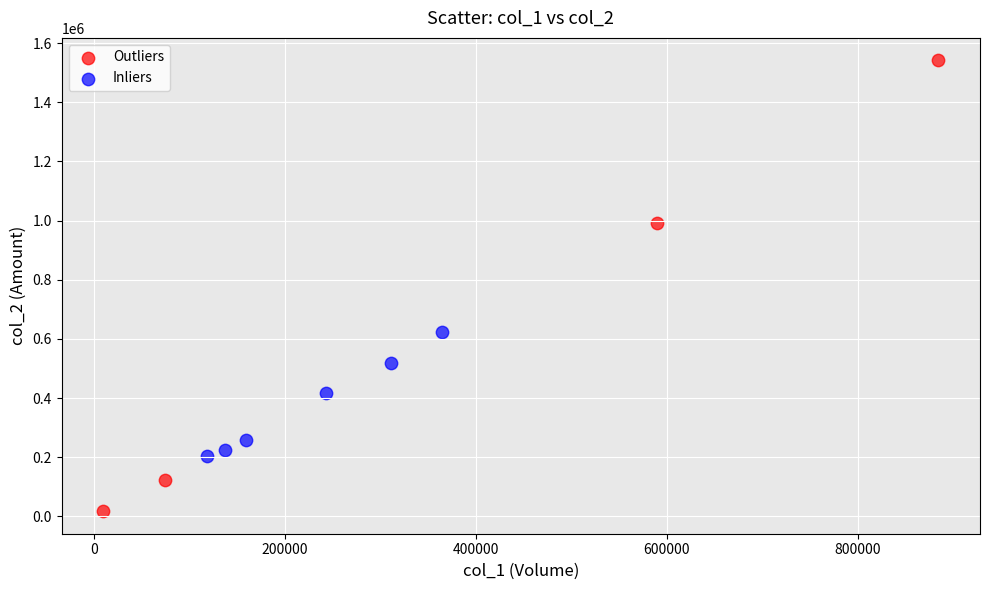

Which series has the largest Y range (max minus min)?

Outliers